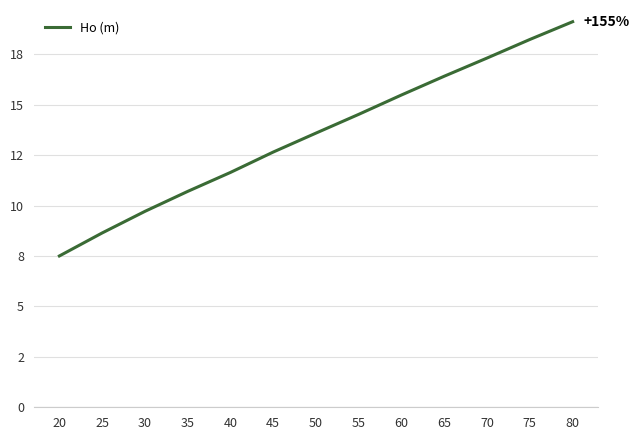

What is the minimum value shown in the chart?

7.5